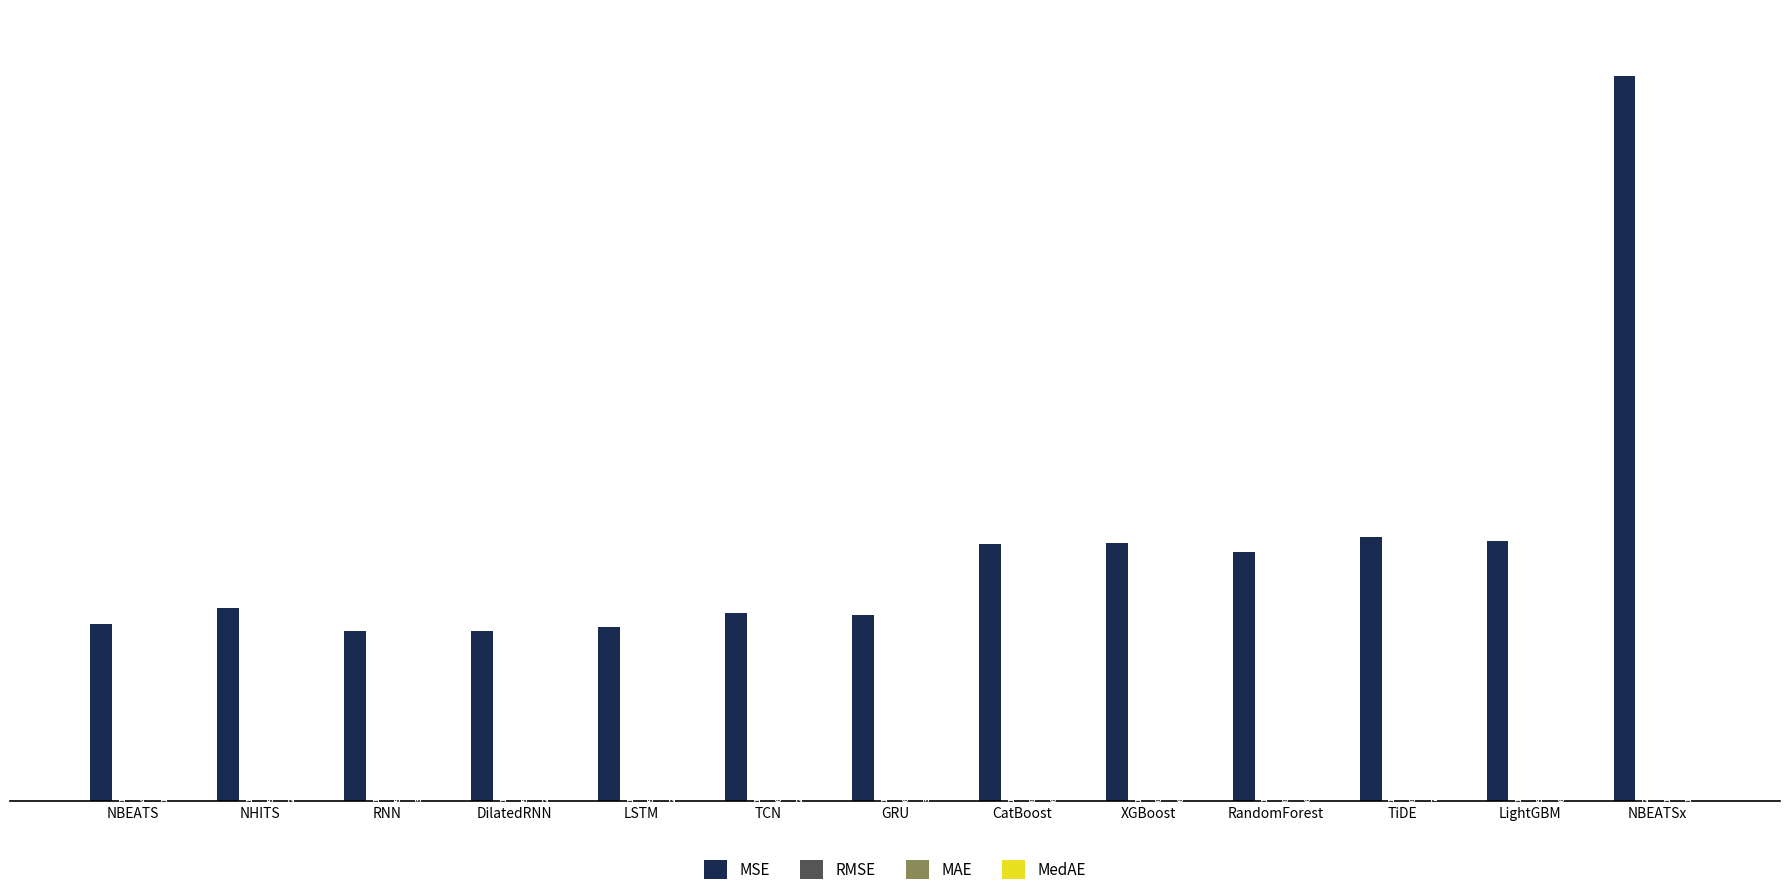

At which category does the chart reach its peak across all series?

NBEATSx